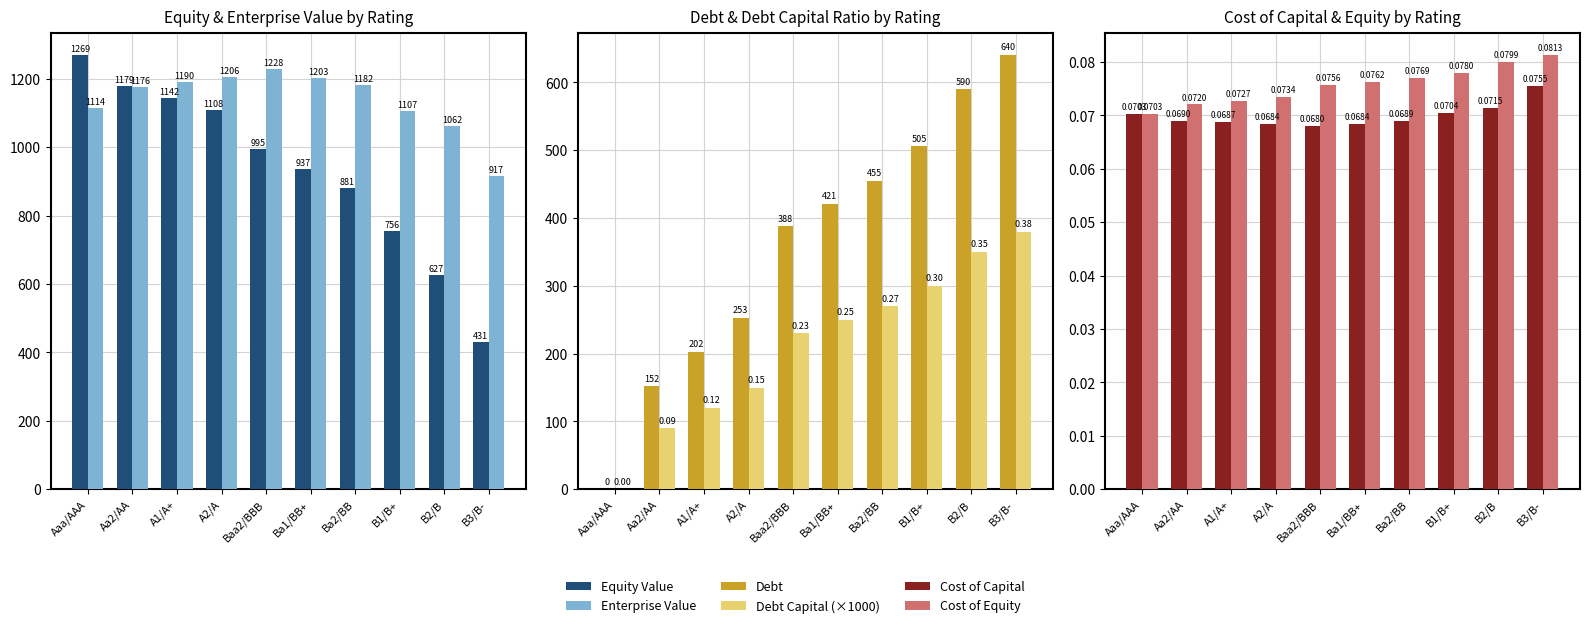

True or false: Enterprise Value has a value of 1906.1 at A2/A.

False